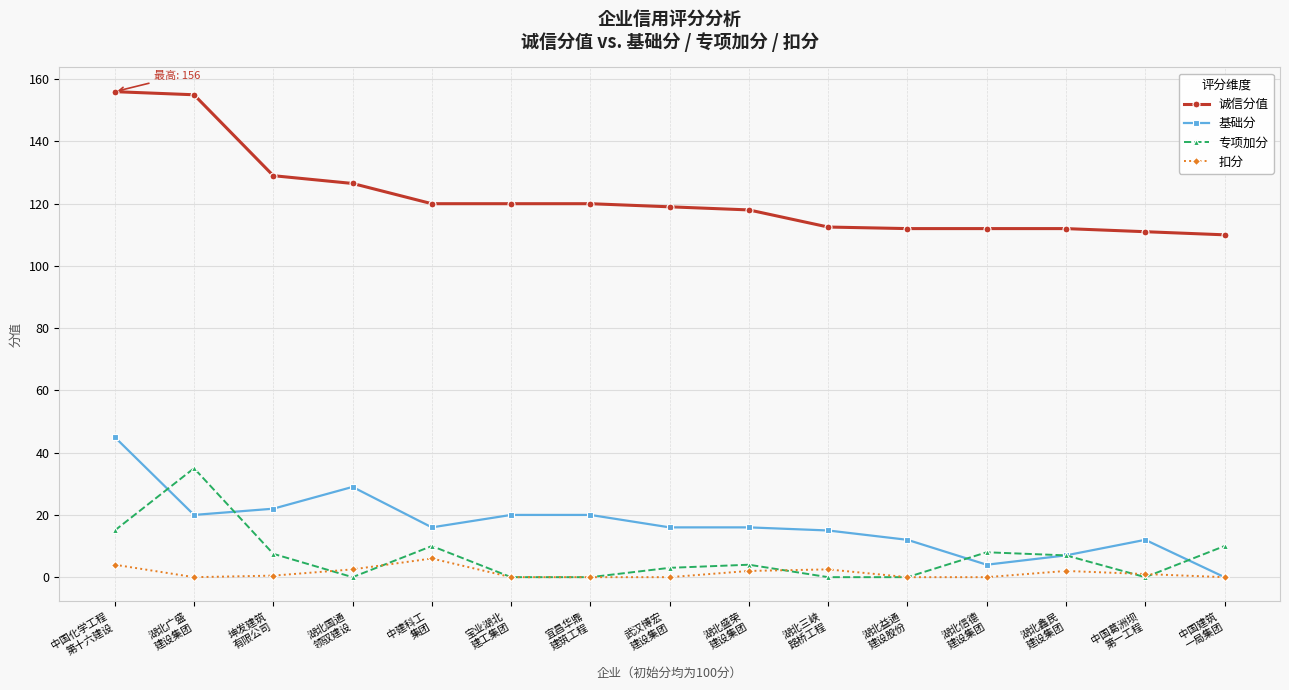

Which series has the largest range (max minus min)?

诚信分值